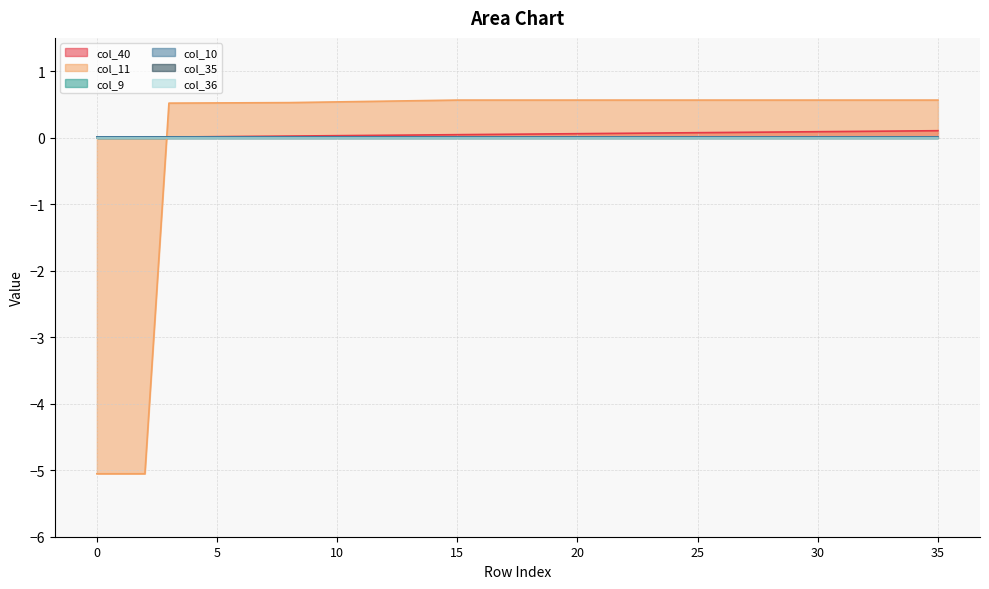

Does the chart display data point markers on the line(s)?

No